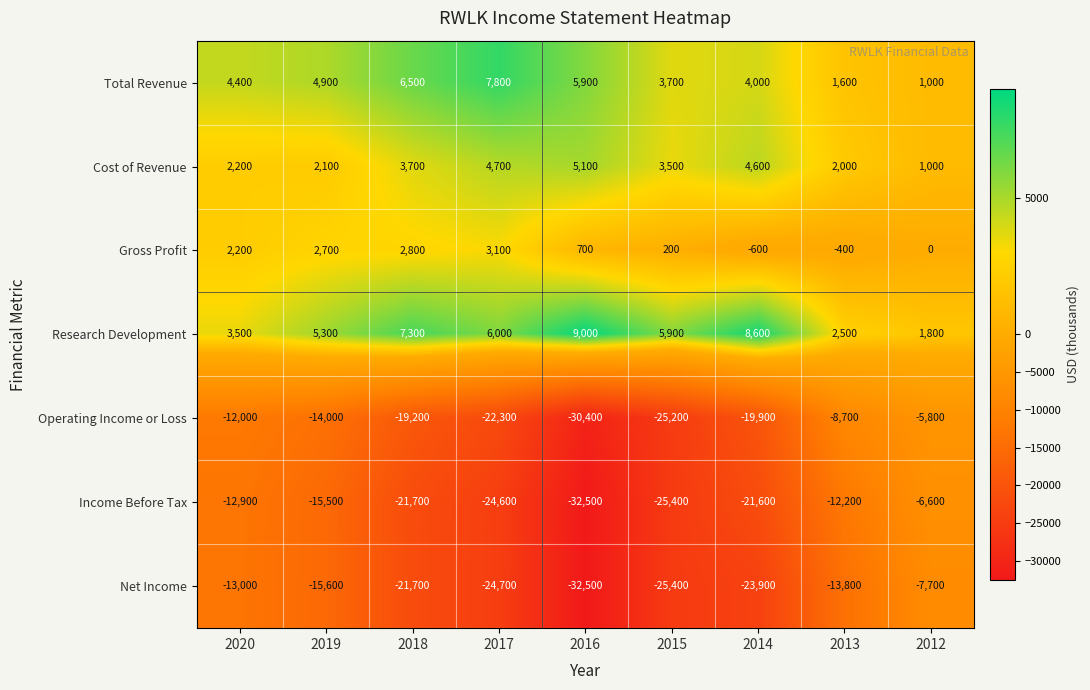

Is the value of Operating Income or Loss at 2013 greater than the value of Gross Profit at 2020?

No